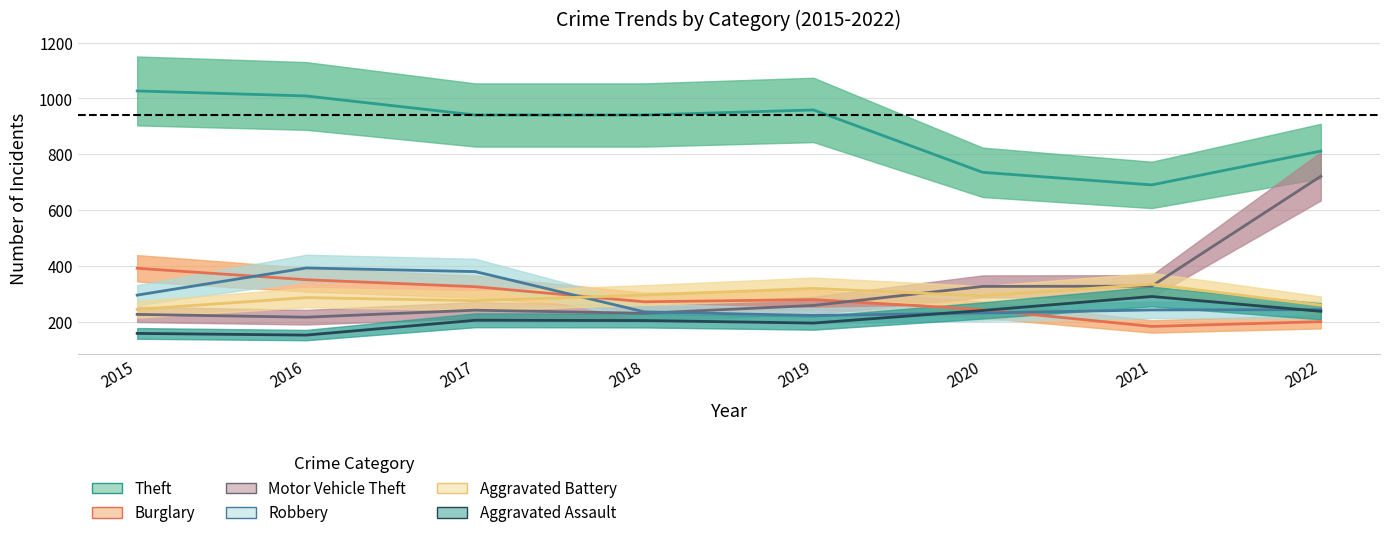

Between which two adjacent categories do Robbery and Aggravated Assault first intersect?

2019 and 2020